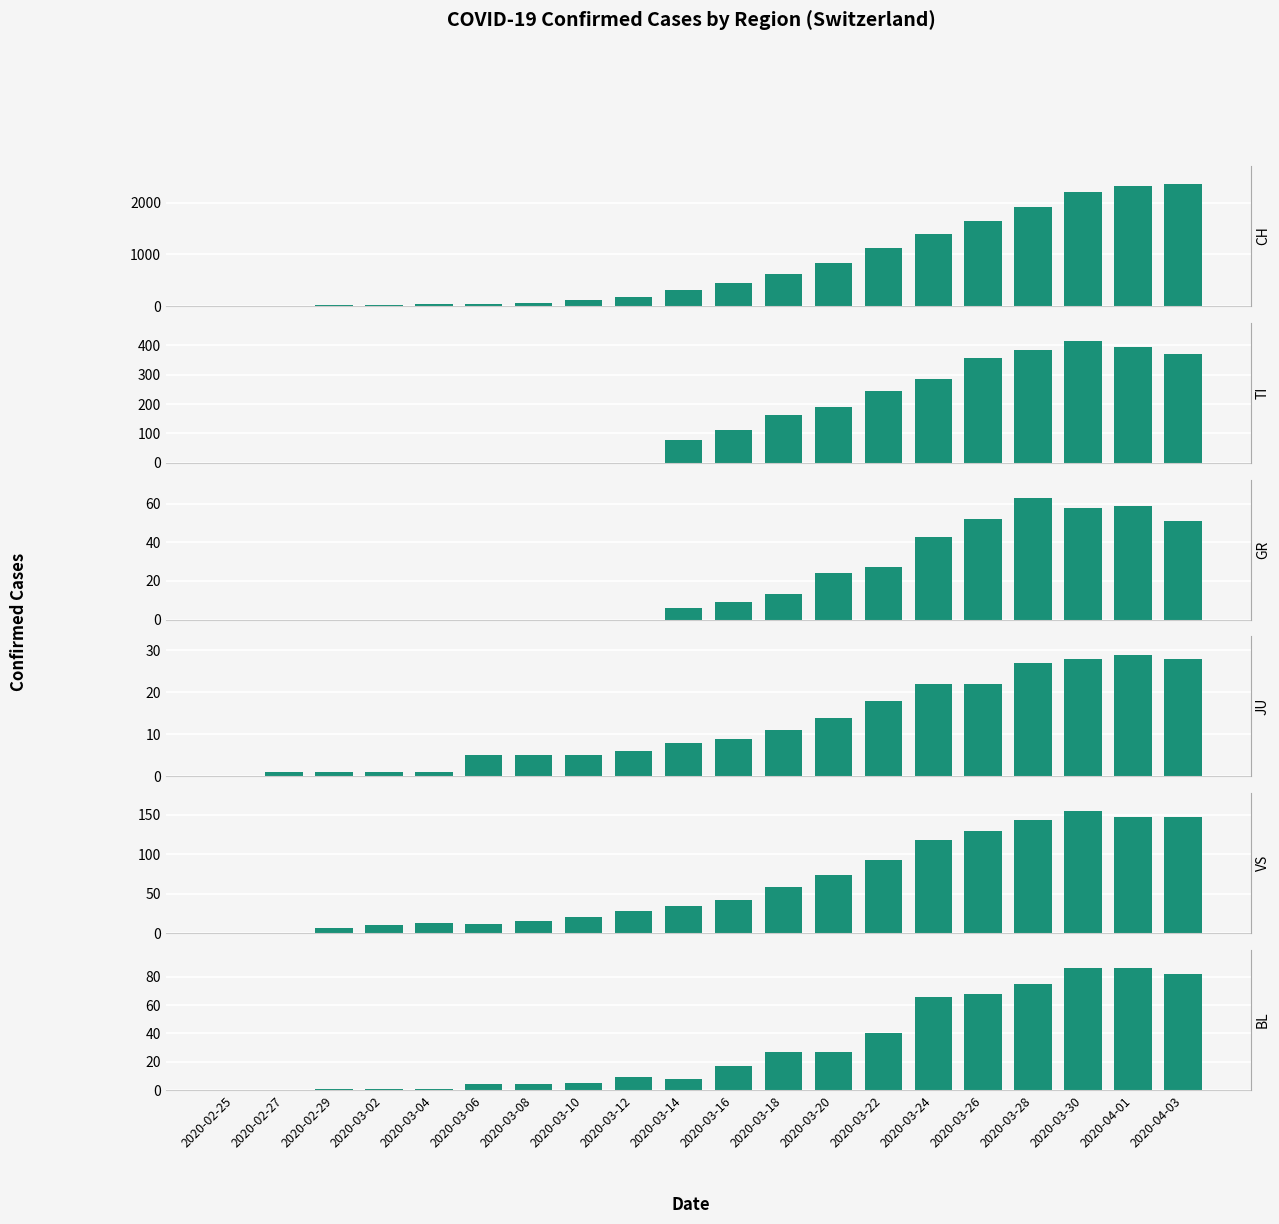

What position from the right is 2020-02-29?

18